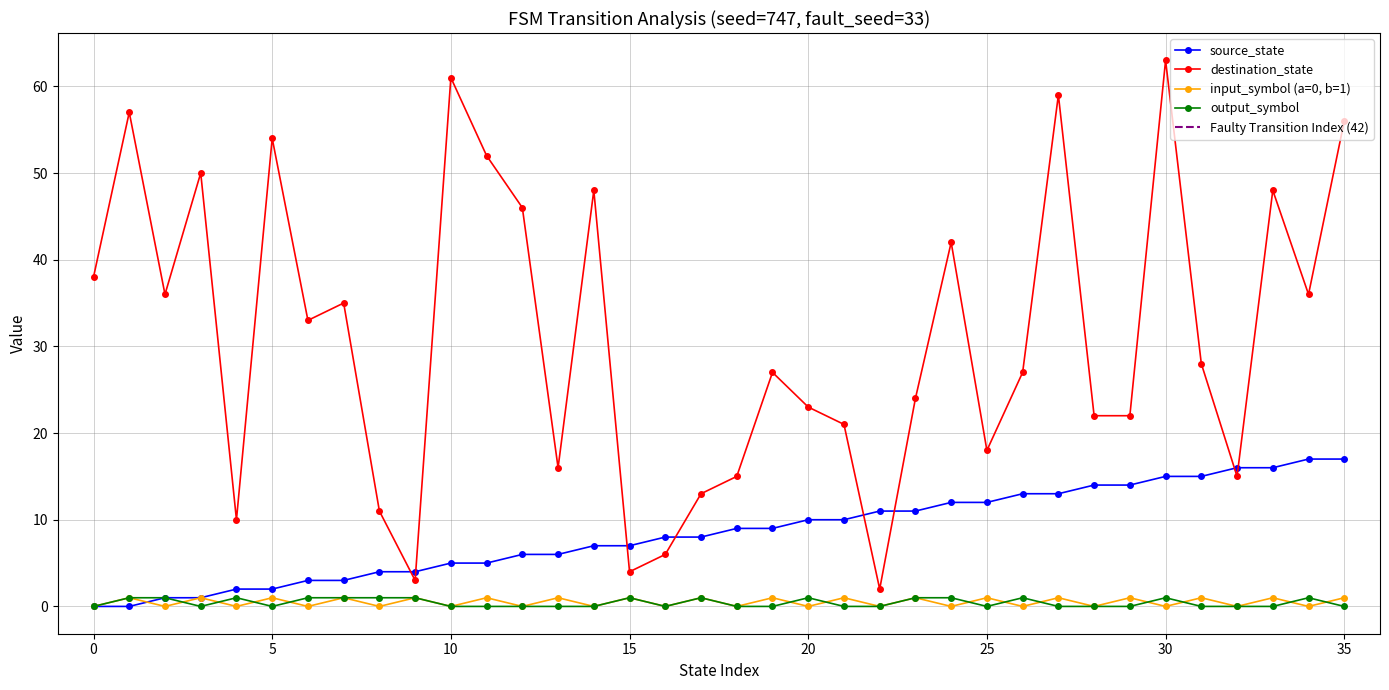

True or false: destination_state and output_symbol cross at least once.

False